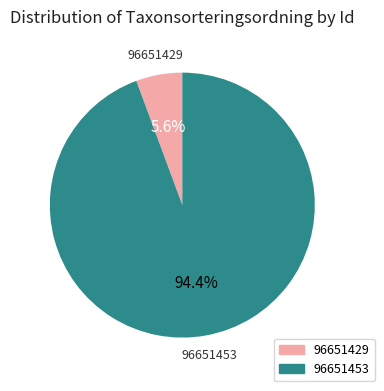

How many slices are in this pie chart?

2